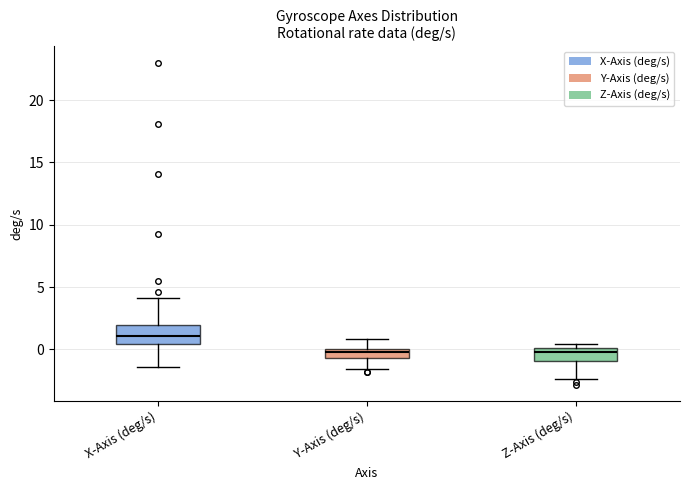

Where does the lower whisker of the box for Z-Axis (deg/s) end on the y-axis? The values are not printed on the chart, so give them approximately, as read against the axis.

-2.5